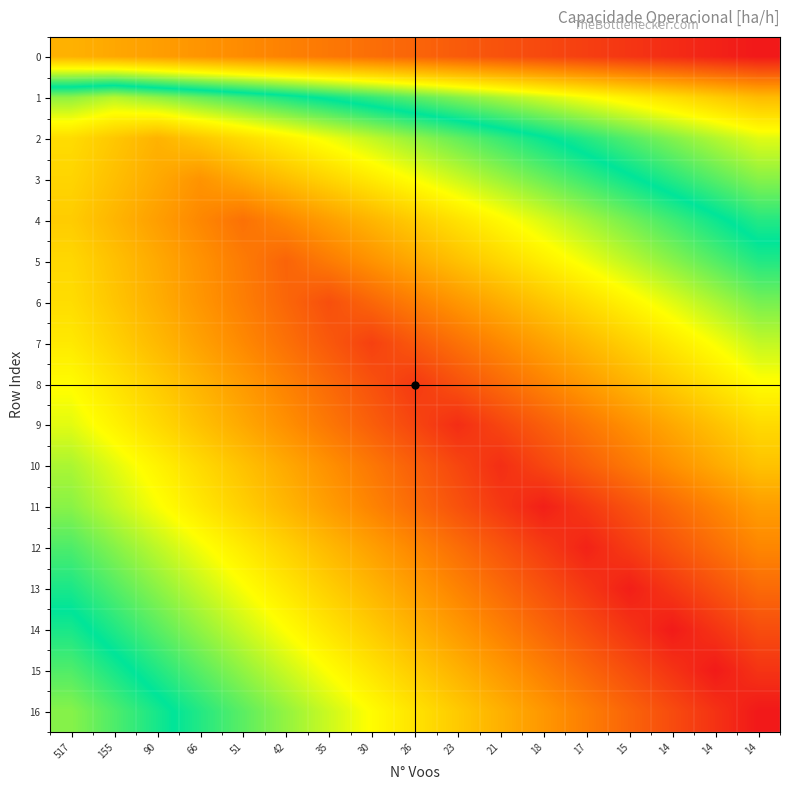

Which series has the widest spread of values?

16